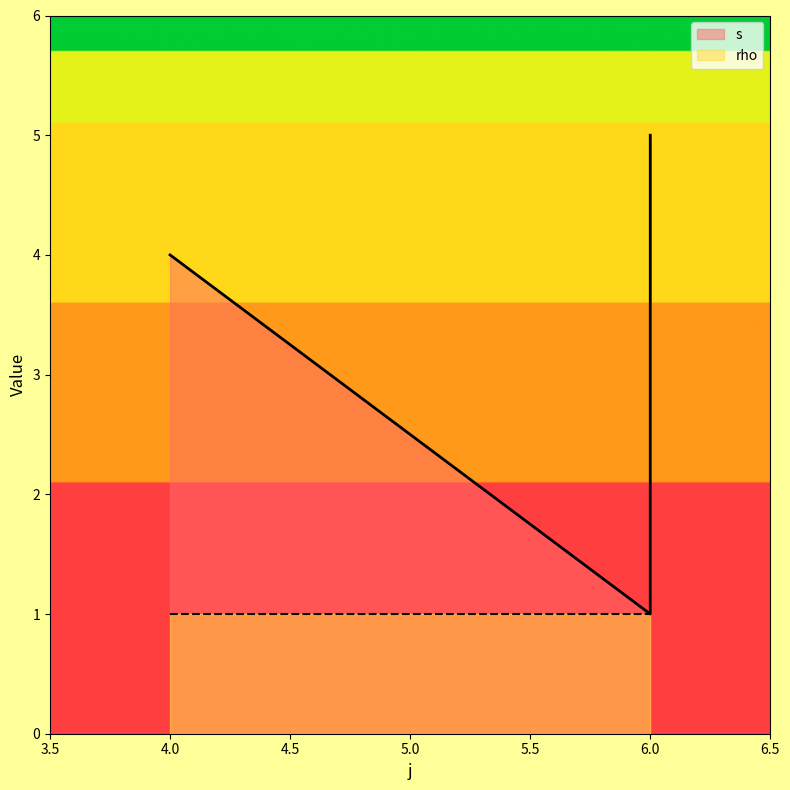

Count the values in the range 1 to 5.

3